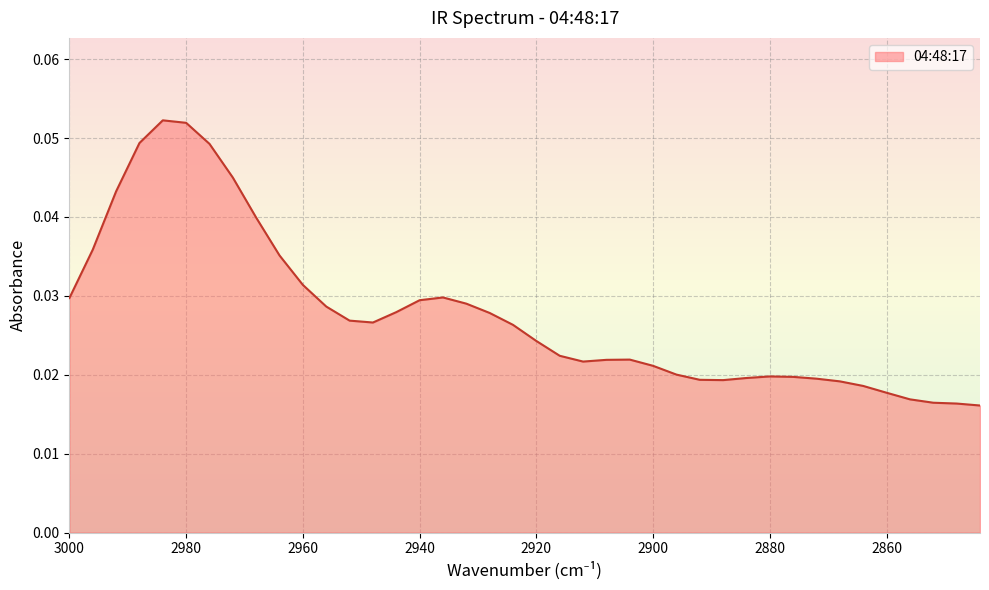

List the labels in order of value, smallest first.

2844, 2848, 2852, 2856, 2860, 2864, 2868, 2888, 2892, 2872, 2884, 2876, 2880, 2896, 2900, 2912, 2908, 2904, 2916, 2920, 2924, 2948, 2952, 2928, 2944, 2956, 2932, 2940, 3000, 2936, 2960, 2964, 2996, 2968, 2992, 2972, 2976, 2988, 2980, 2984